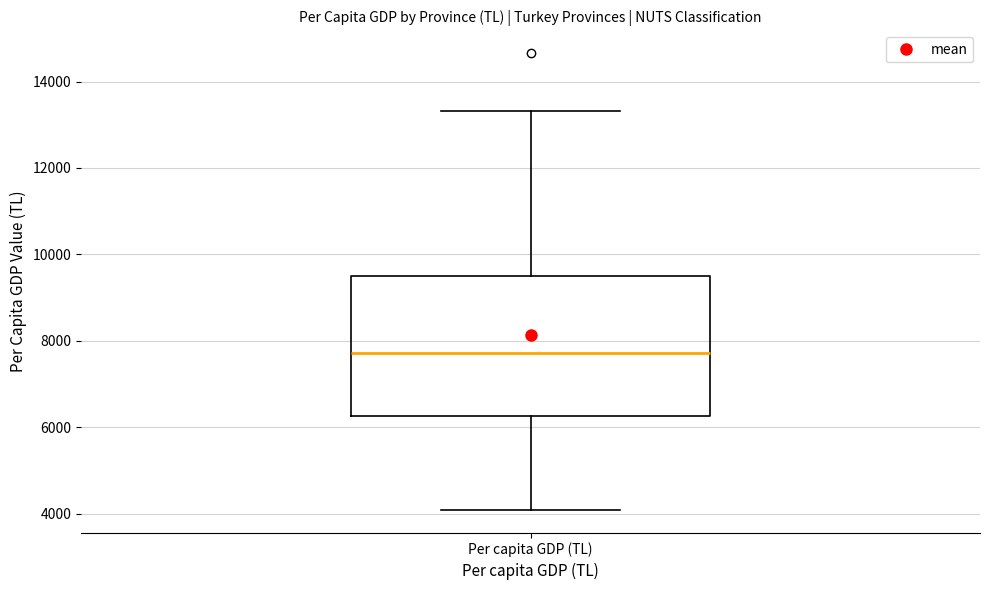

Transcribe this box plot: give where the median line is, the range the box spans, and where the two whiskers end, as read against the y-axis. The values are not printed on the chart, so give them approximately, as read against the axis.

median 7800, box 6200 to 9600, whiskers 4000 to 13400